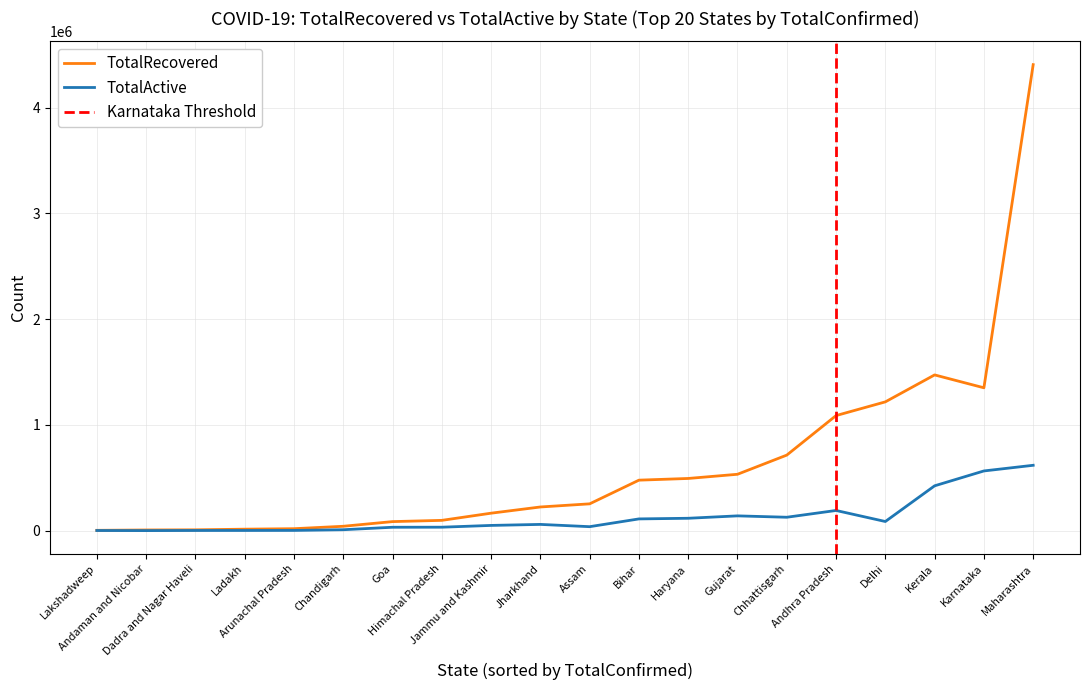

What is the maximum value for TotalRecovered?

4407818